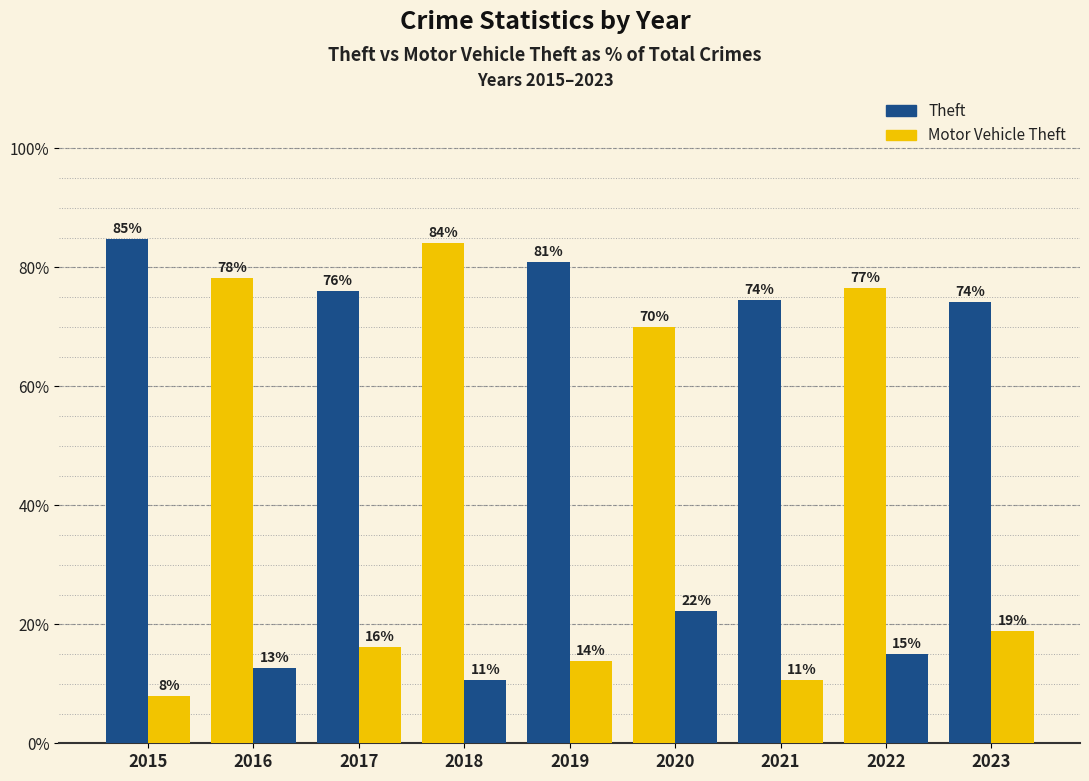

Where does the Theft series first go above 76?

2015